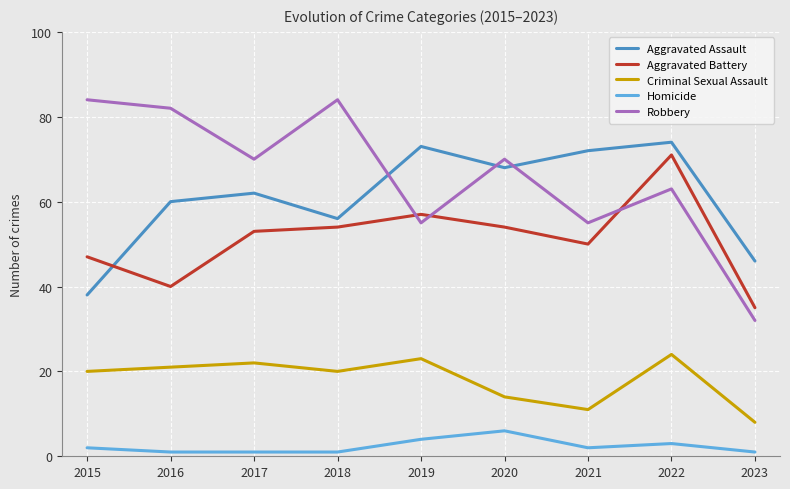

What are all the series names shown in the legend?

Aggravated Assault, Aggravated Battery, Criminal Sexual Assault, Homicide, Robbery